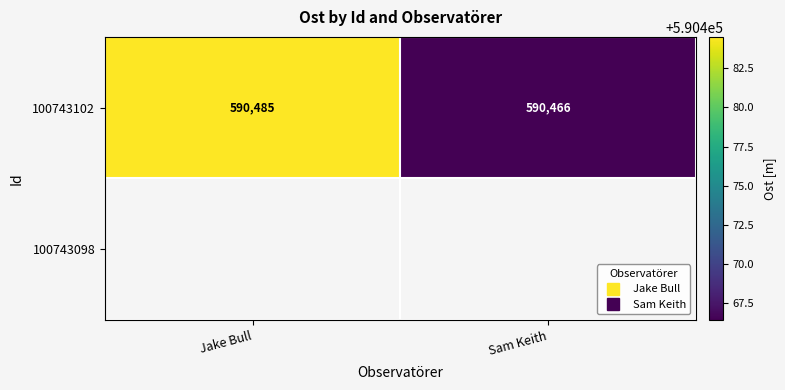

The 100743102 series shows 590484.5 at Jake Bull. True or false?

True